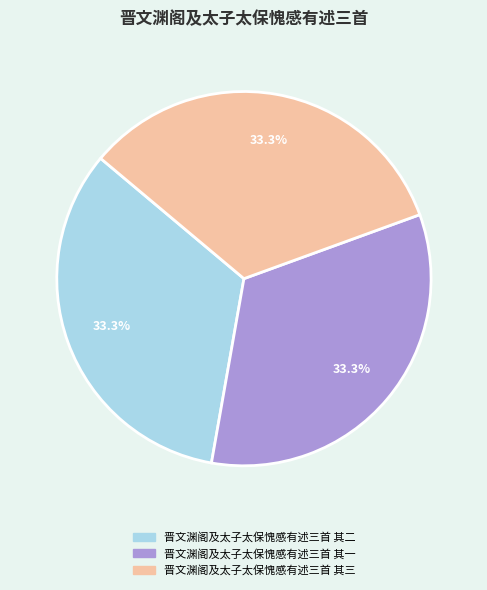

To the nearest percent, what portion does 晋文渊阁及太子太保愧感有述三首 其二 represent?

33%